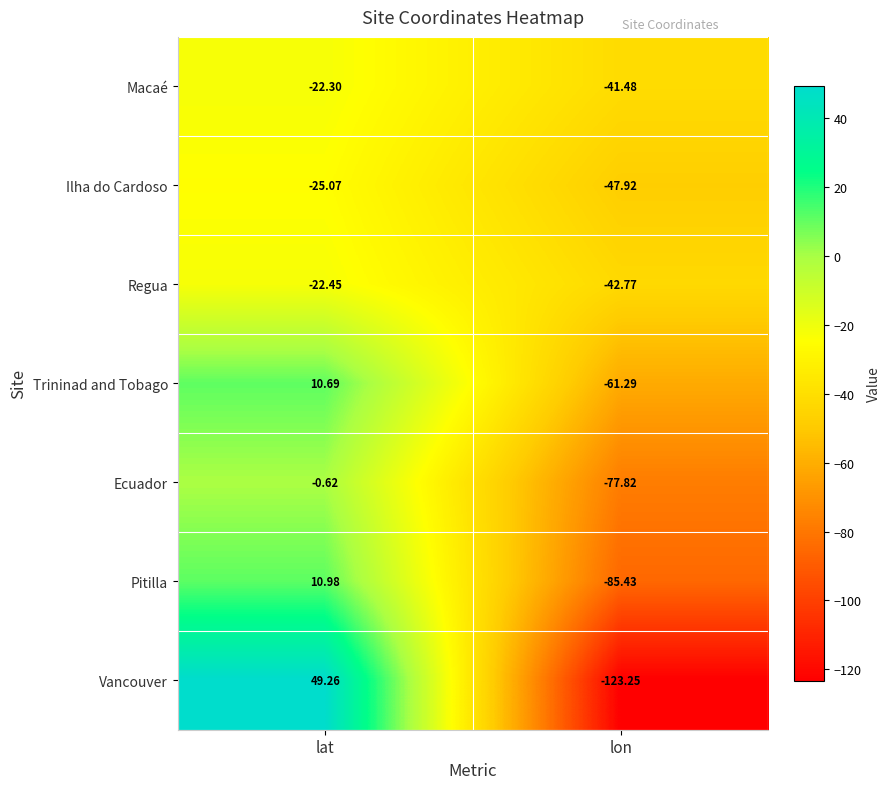

At which category does the chart reach its peak across all series?

lat